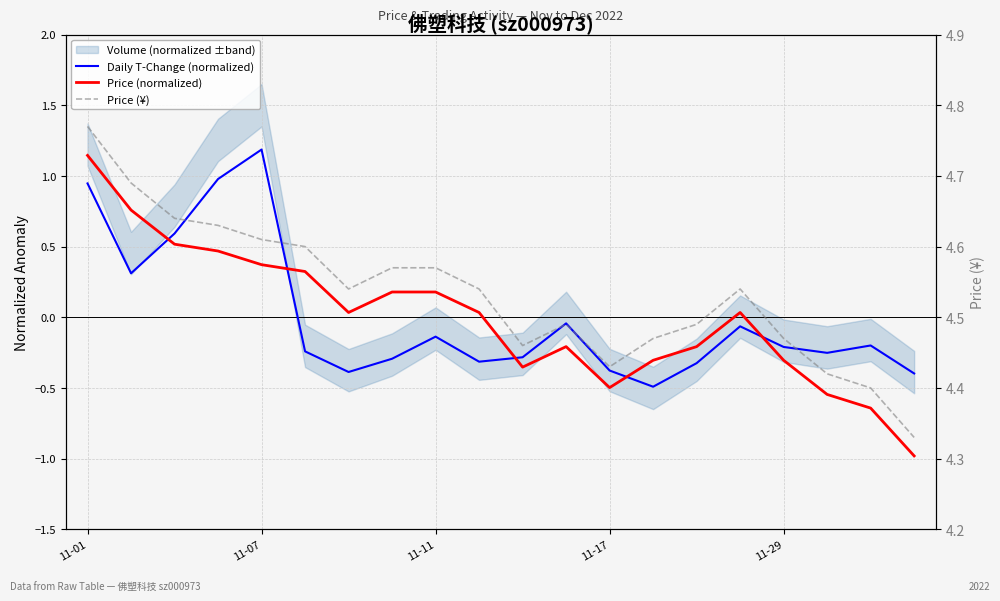

True or false: Price (¥) and Daily T-Change (normalized) intersect in this chart.

False